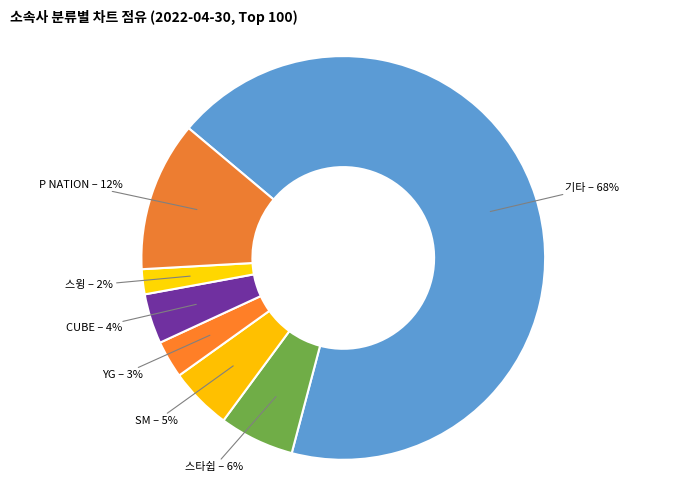

To the nearest percent, what is the difference between the 기타 and SM slice percentages?

63%